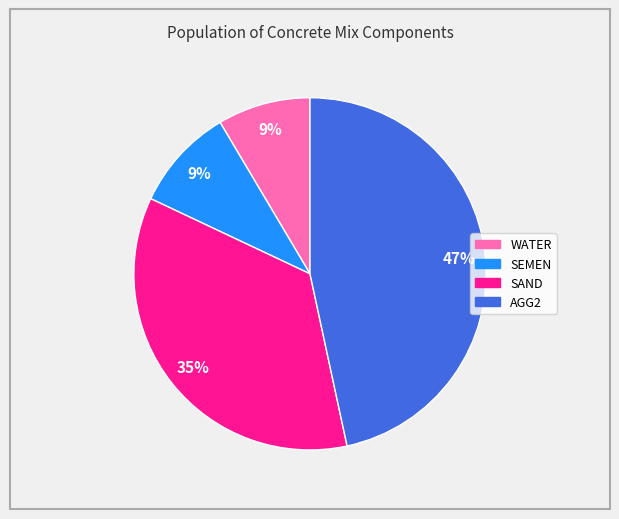

To the nearest percent, what percentage of the pie is SEMEN?

9%